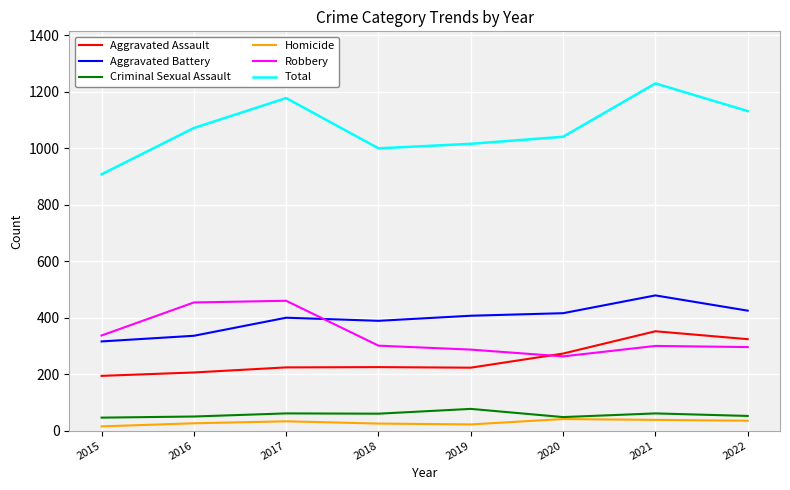

Where is the first local minimum for Aggravated Battery?

2018